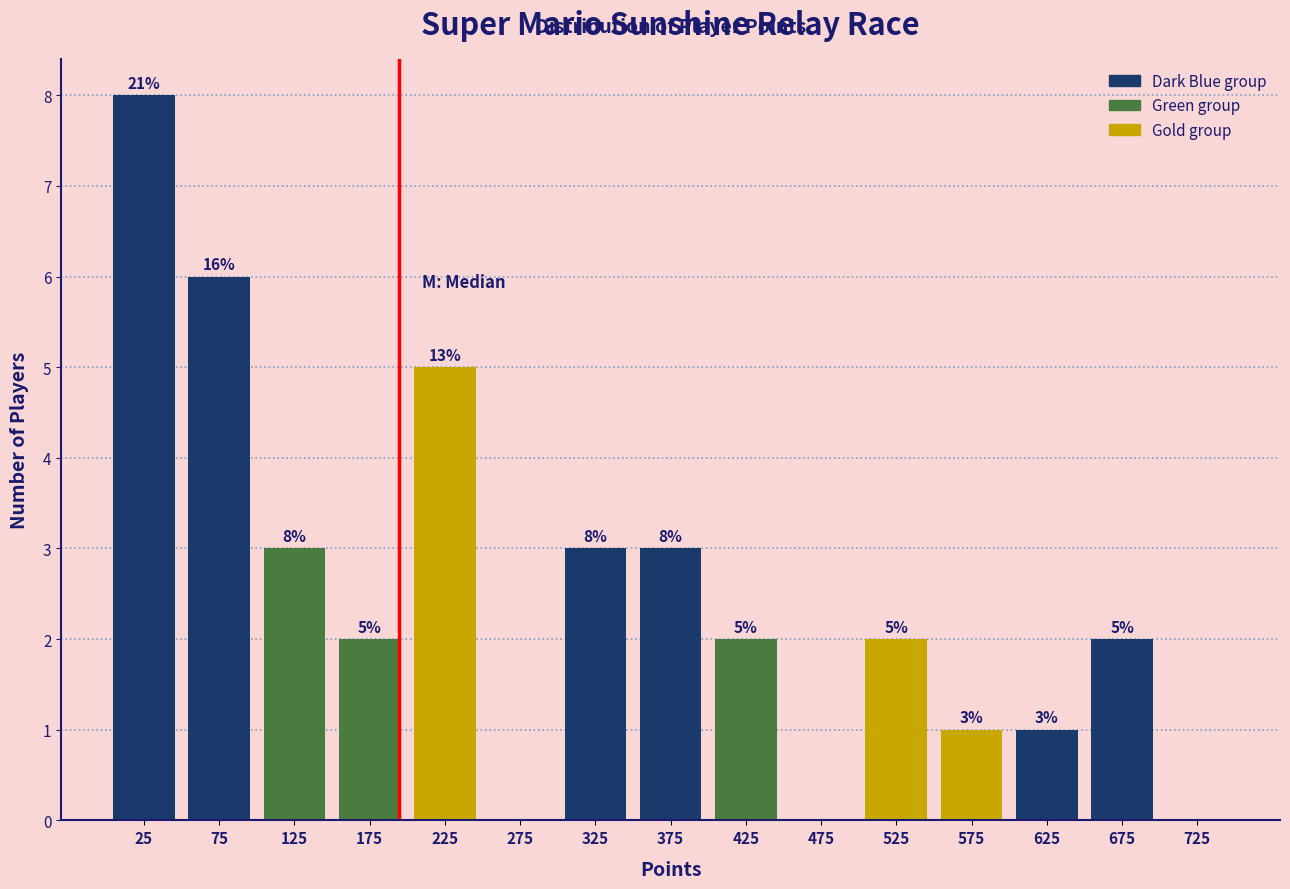

Which range on the x-axis has the tallest bar?

0 to 50